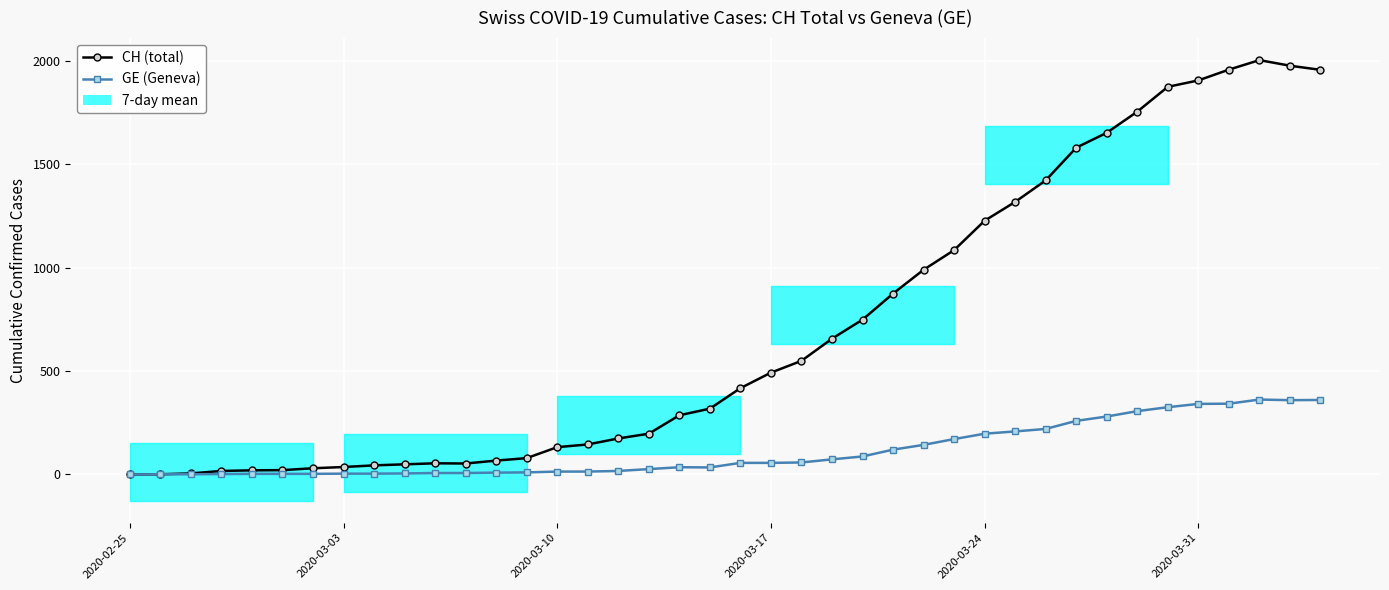

How many series are shown in this chart?

2